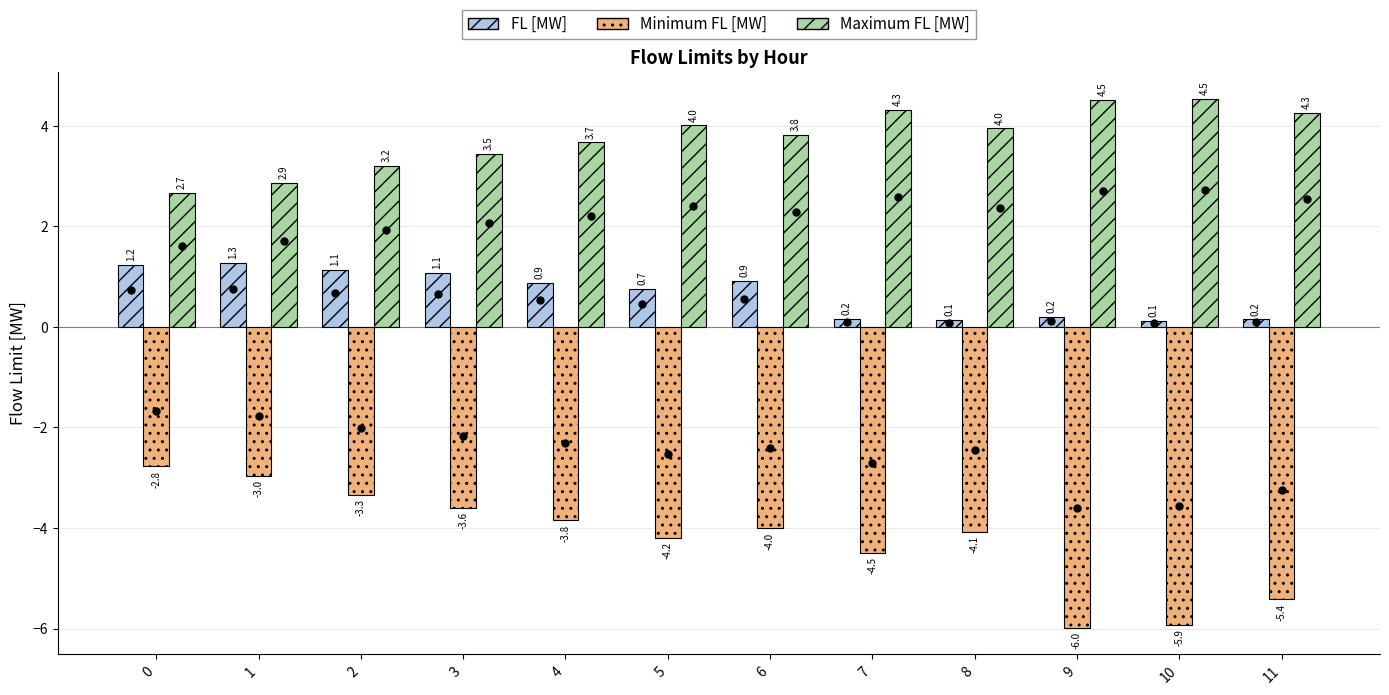

Where does the Maximum FL [MW] series first go above 3?

2